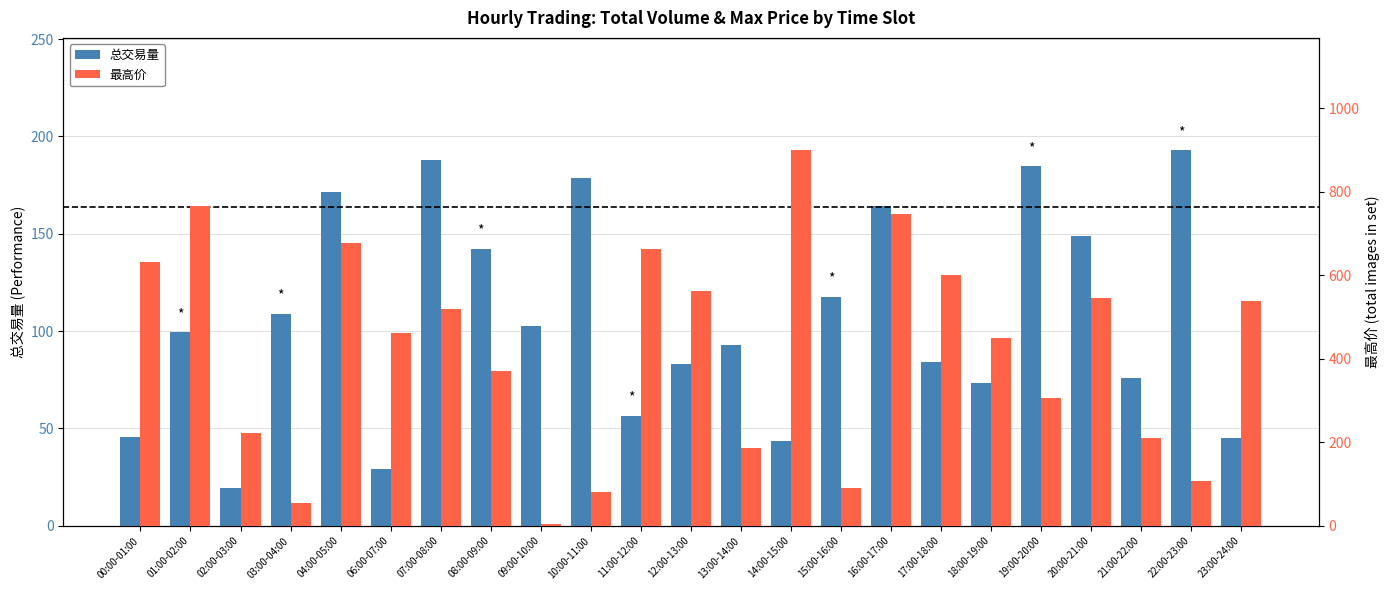

At which category is the sum across all series the highest?

14:00-15:00